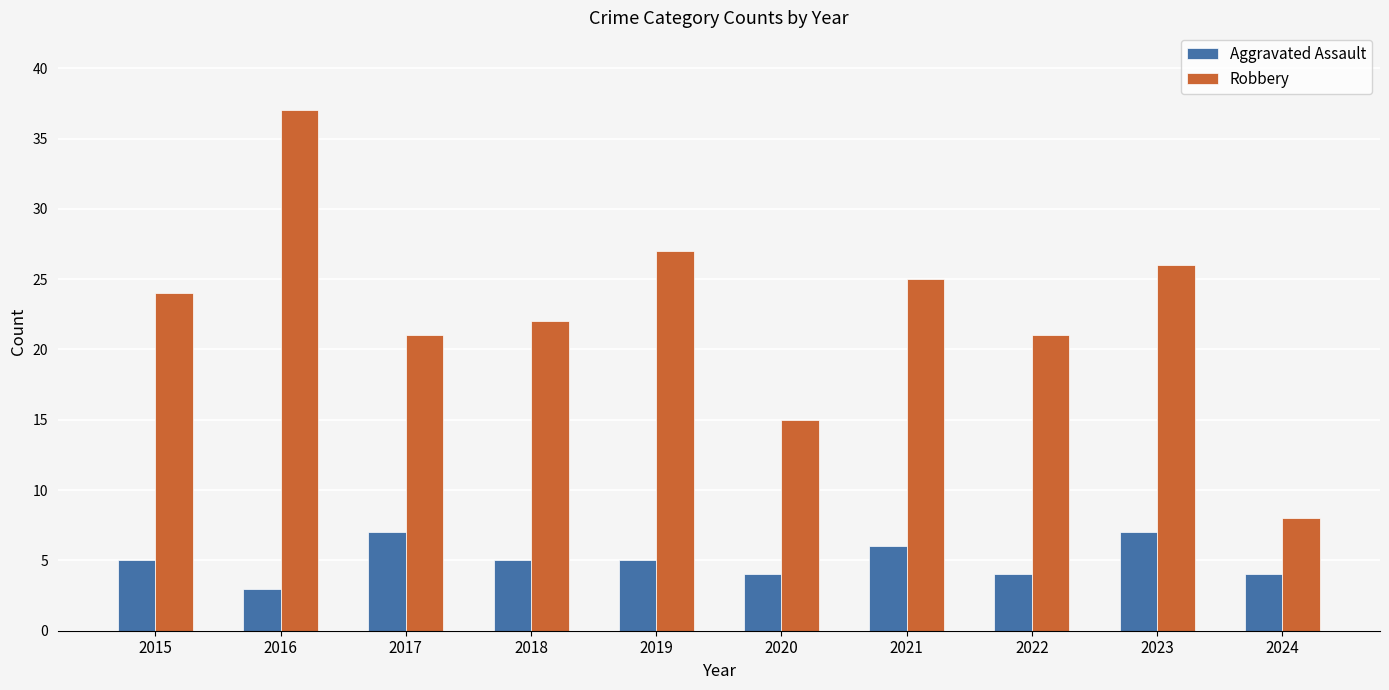

What is the difference between the maximum and second lowest values in the Robbery series?

22